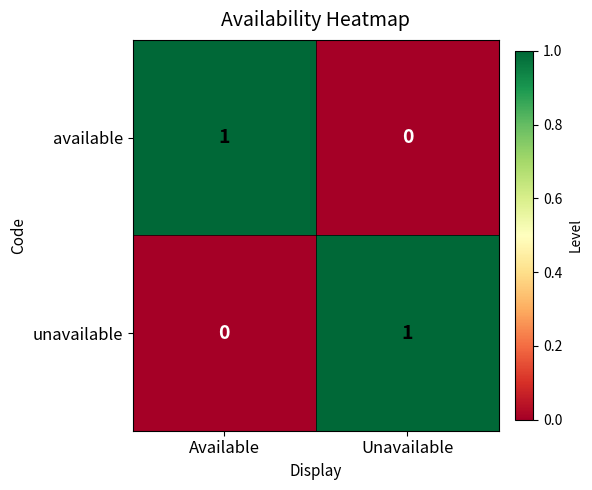

At which label is available closest to 0?

Unavailable